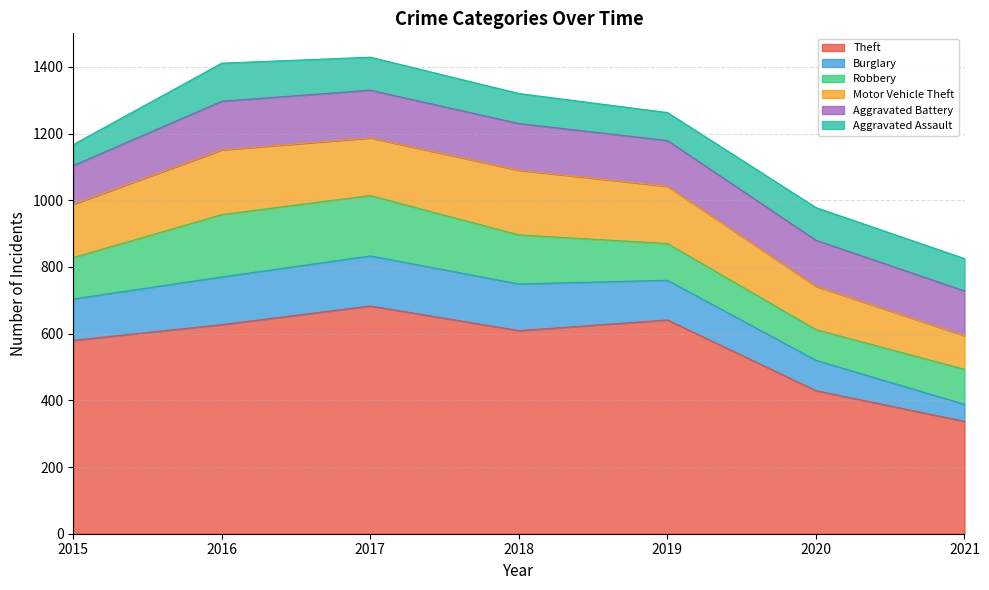

True or false: Aggravated Battery and Theft intersect in this chart.

False